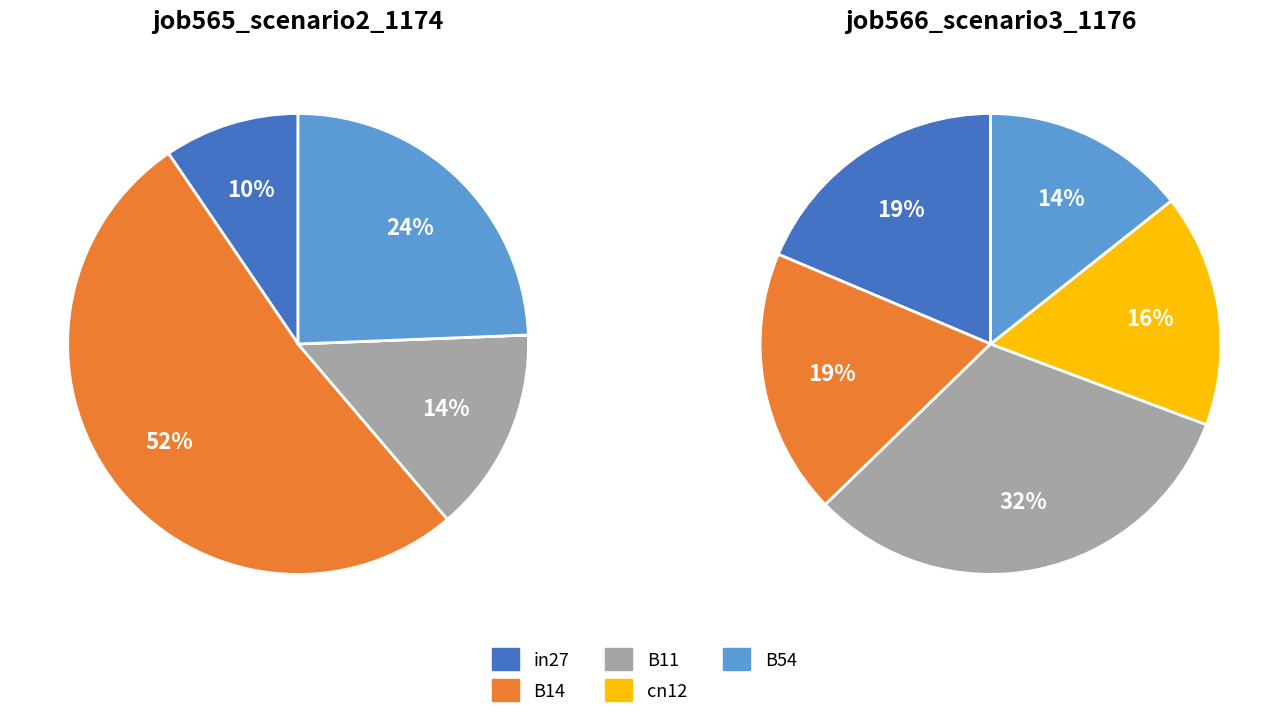

What is the total percentage of in27 and B54?

33.9%